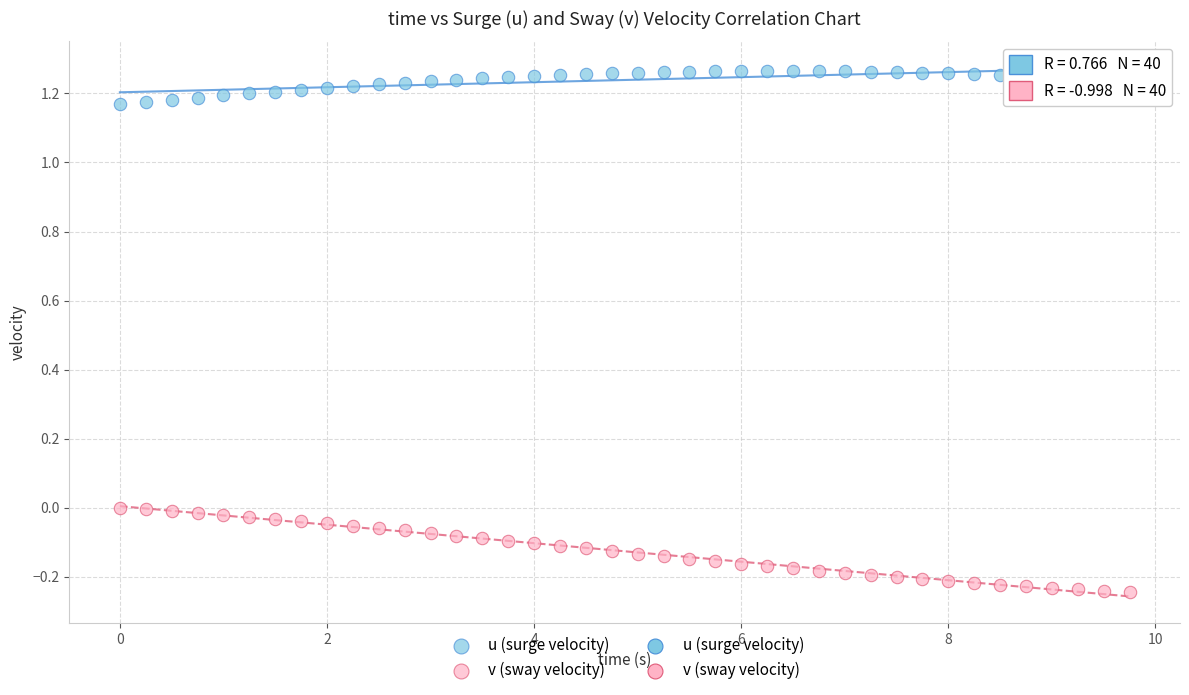

Across all data points, what is the range of X values (max minus min)?

9.8